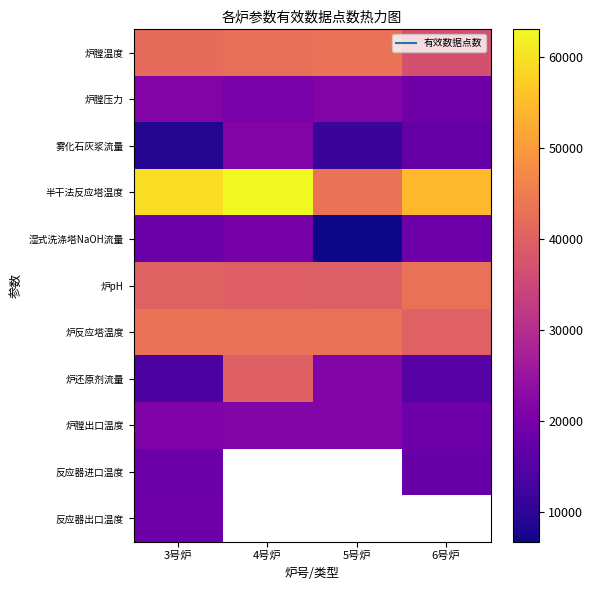

How many data points in 湿式洗涤塔NaOH流量 are less than 18433?

2